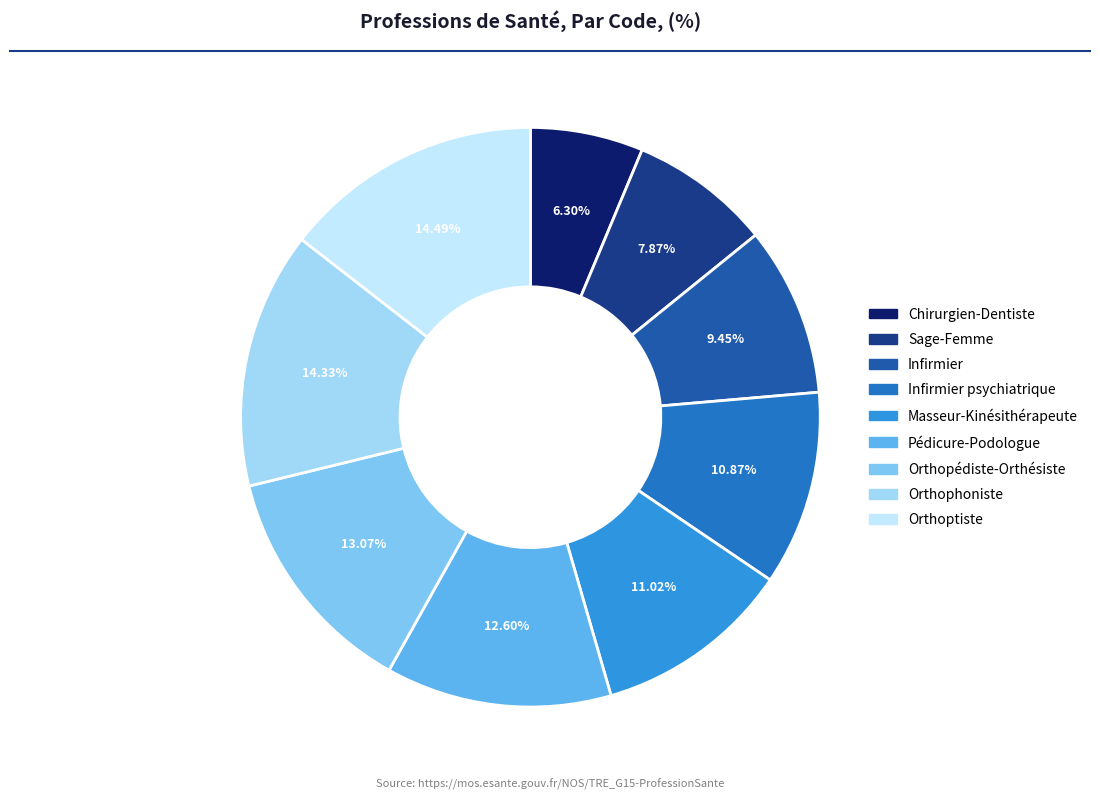

What portion of the pie excludes Orthoptiste?

85.5%